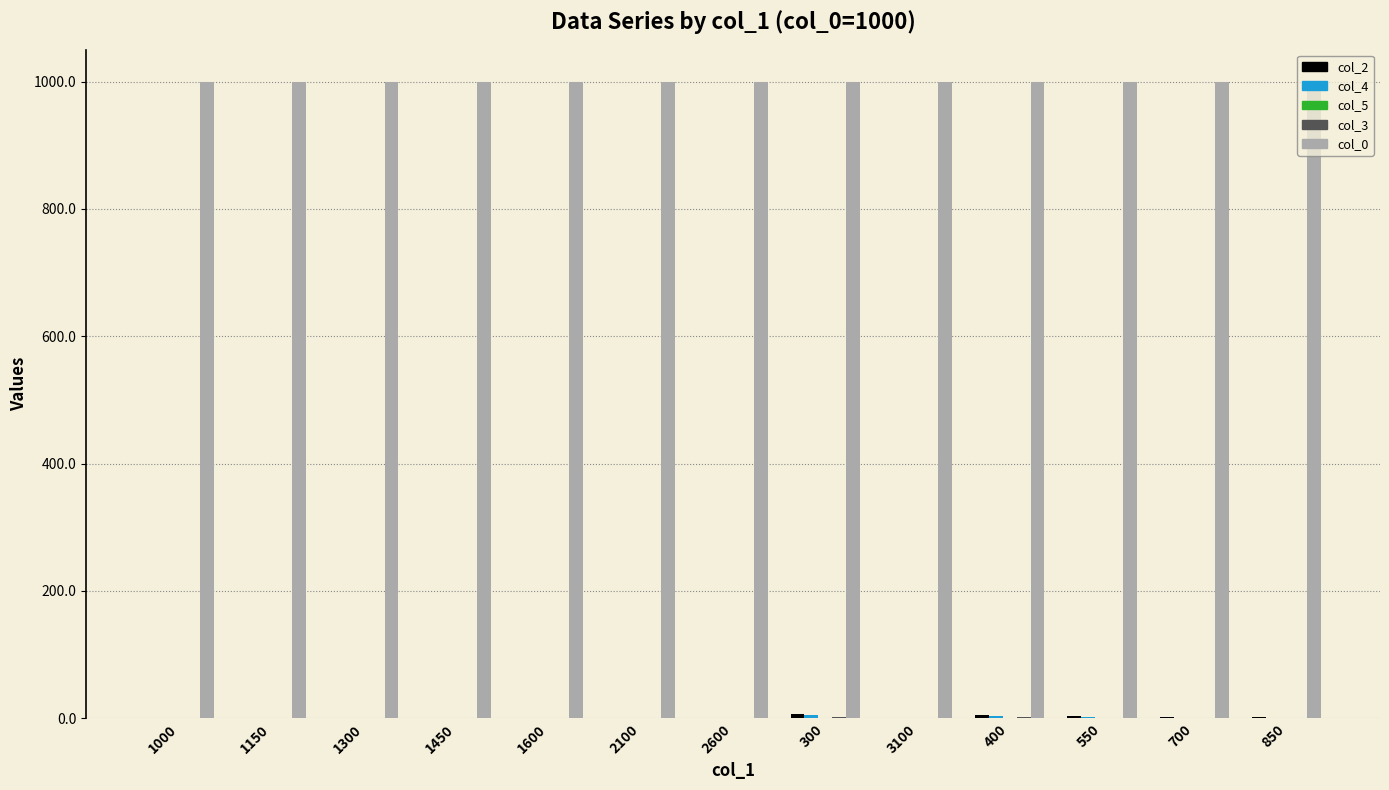

What is the greatest value displayed?

1000.0